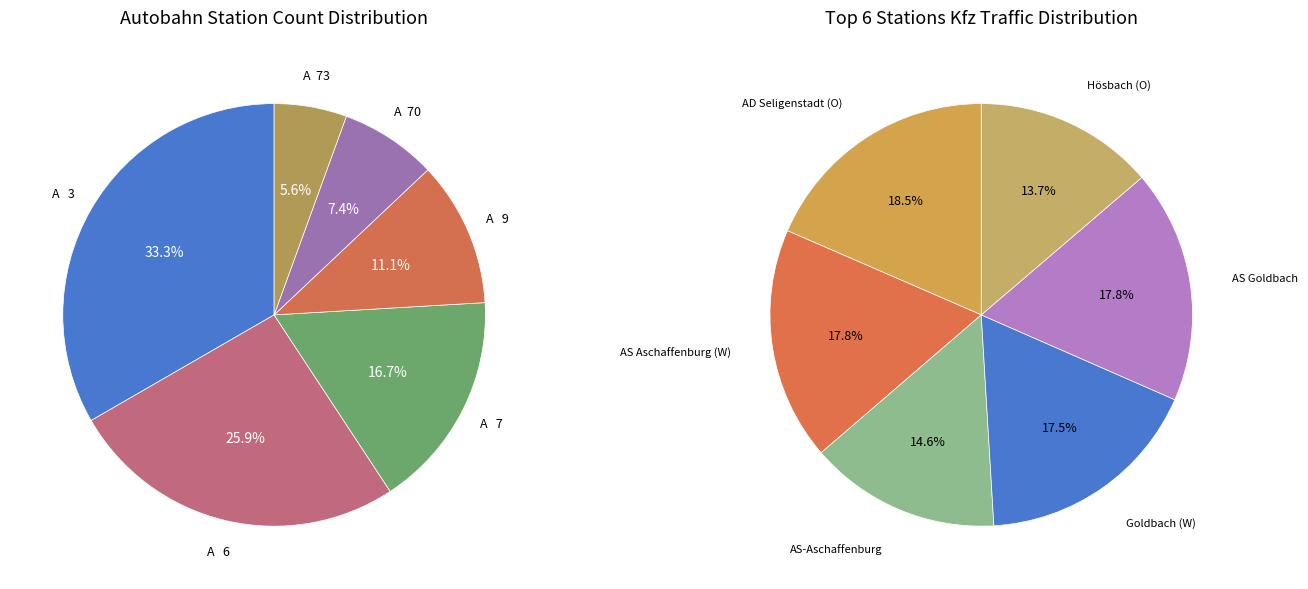

Which category has the biggest portion of the pie?

A   3